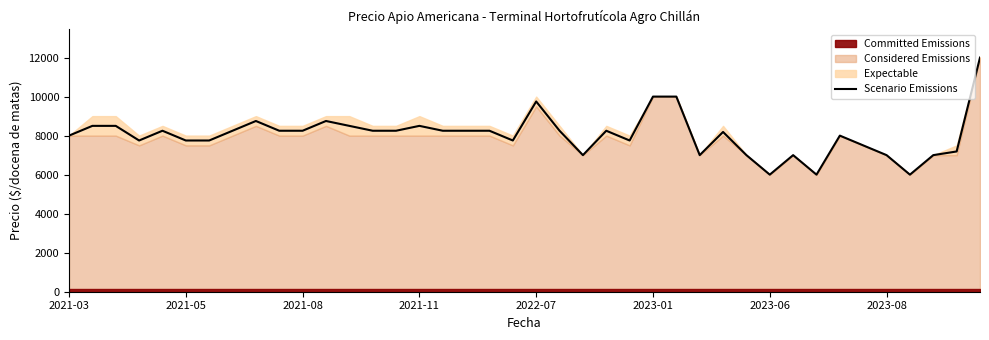

What is the difference between the second highest and second lowest values?

4000